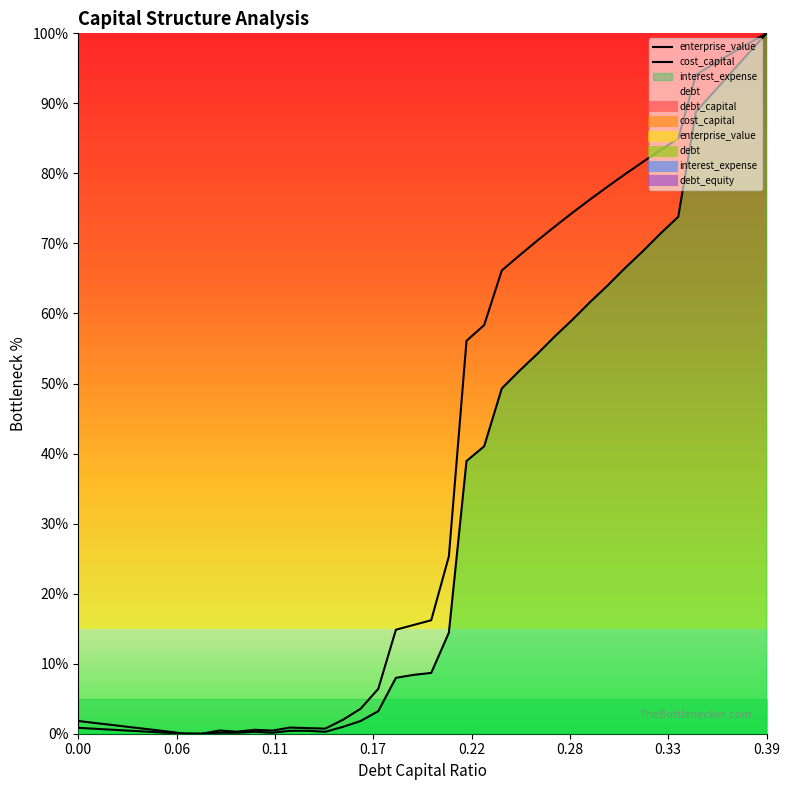

True or false: cost_capital and enterprise_value cross at least once.

False